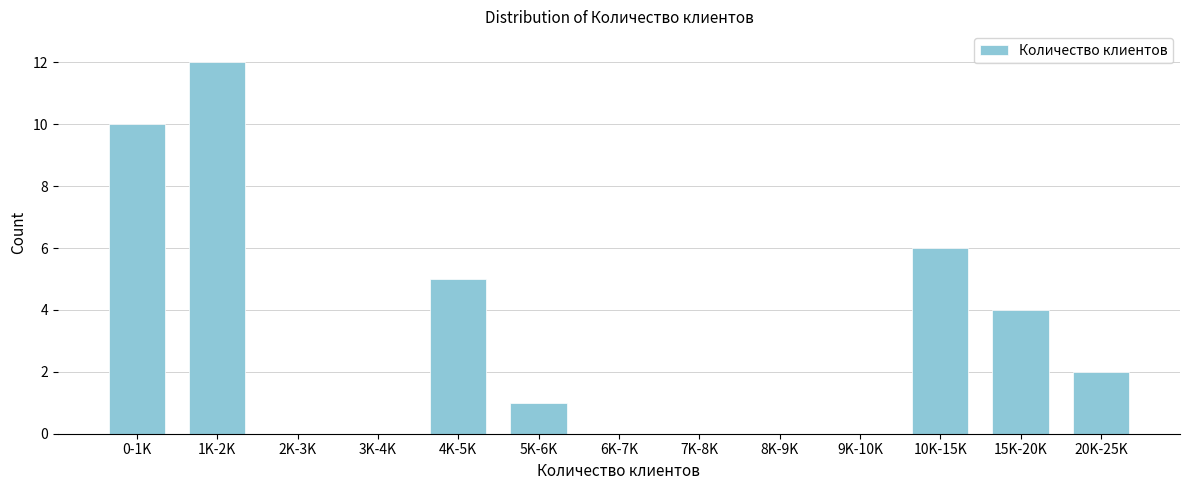

Reading right to left, extract all data points from this chart.

20K-25K=2	15K-20K=4	10K-15K=6	9K-10K=0	8K-9K=0	7K-8K=0	6K-7K=0	5K-6K=1	4K-5K=5	3K-4K=0	2K-3K=0	1K-2K=12	0-1K=10